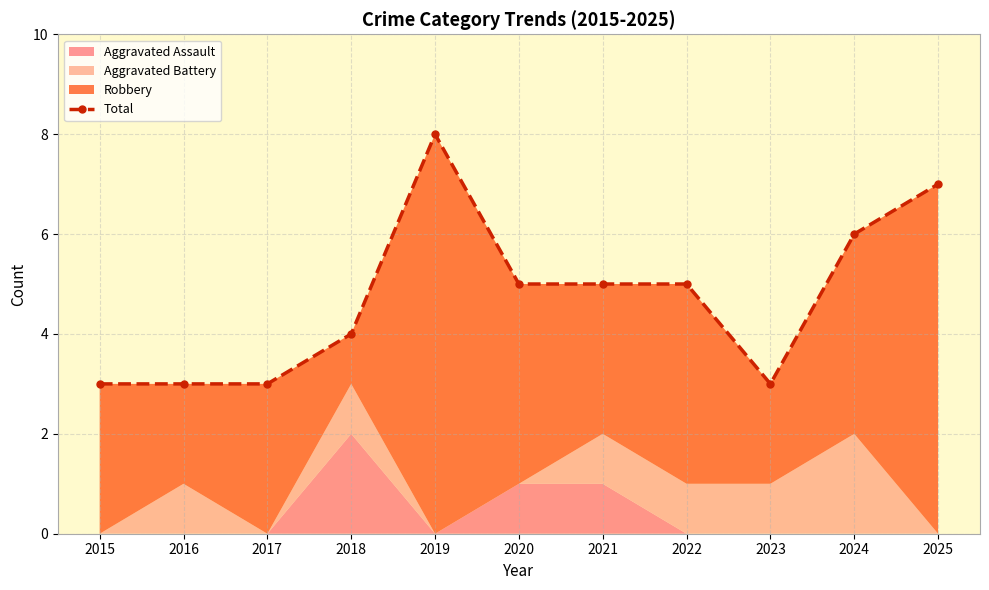

What is the sum of the values at 2020 and 2016?

8